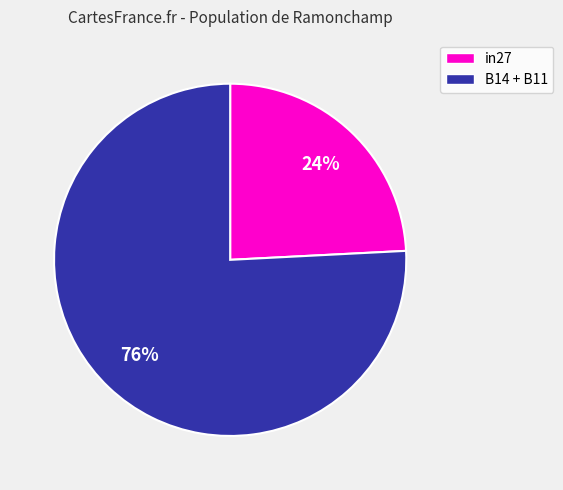

Is there any slice that represents more than half of the pie?

Yes